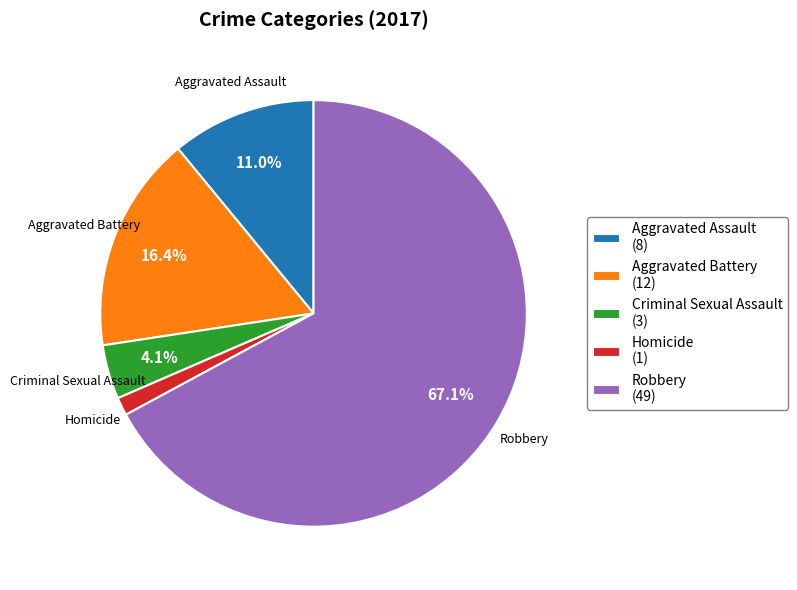

To the nearest percent, what is the average slice percentage?

20%